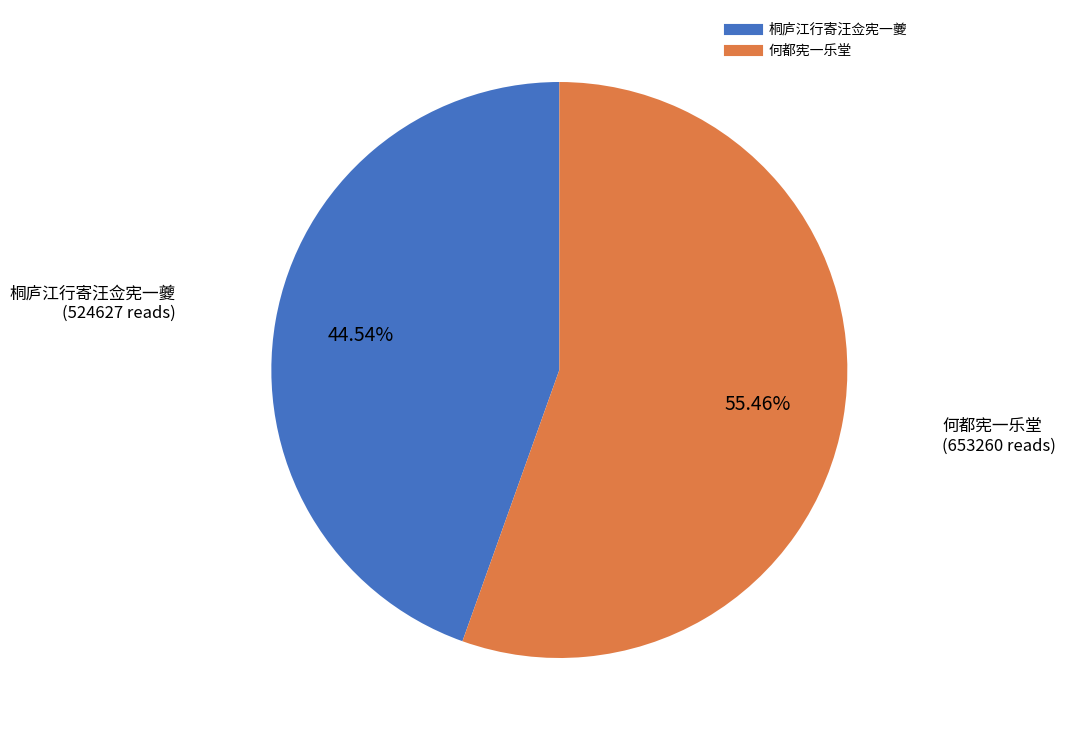

What portion of the pie excludes 桐庐江行寄汪佥宪一夔?

55.5%